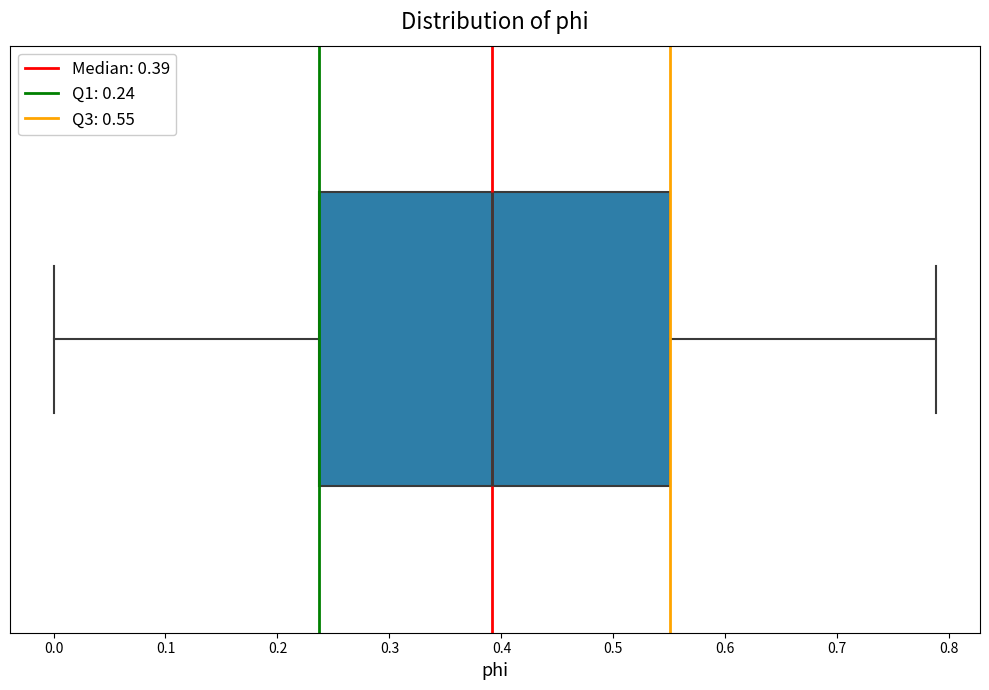

Where is the left edge of the box on the x-axis? The values are not printed on the chart, so give them approximately, as read against the axis.

0.24